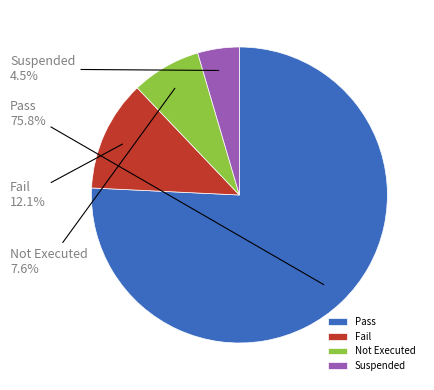

Count the number of slices in the pie.

4